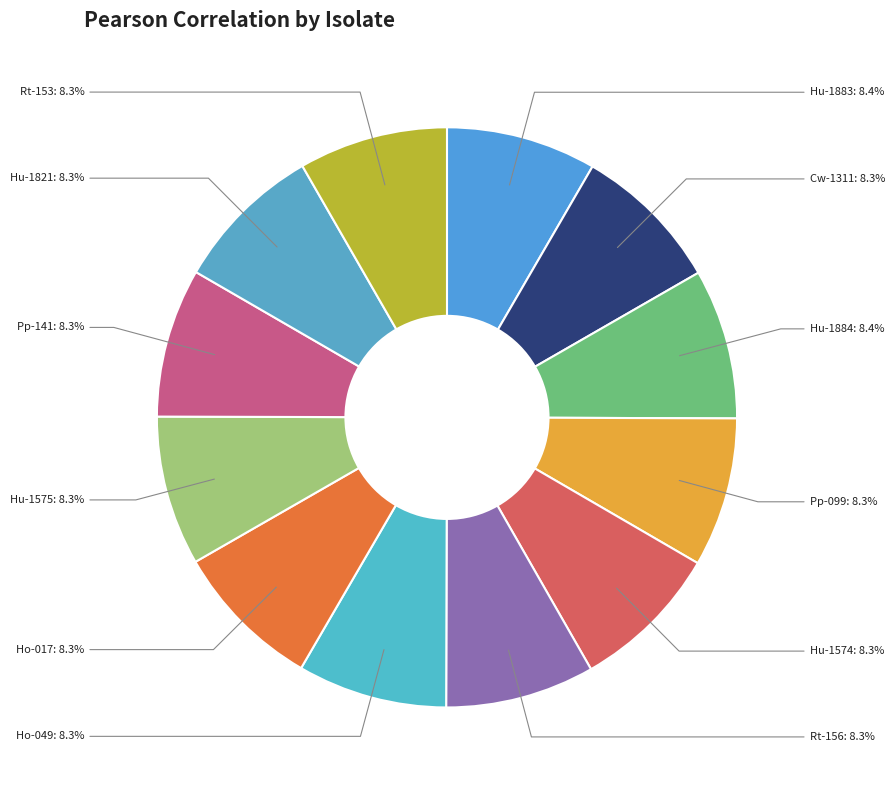

What percentage is NOT represented by Pp-099?

91.7%